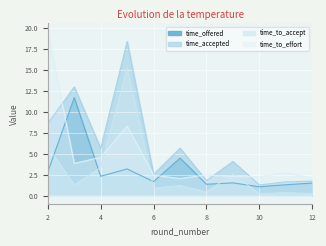

Which series has the largest range (max minus min)?

time_to_effort